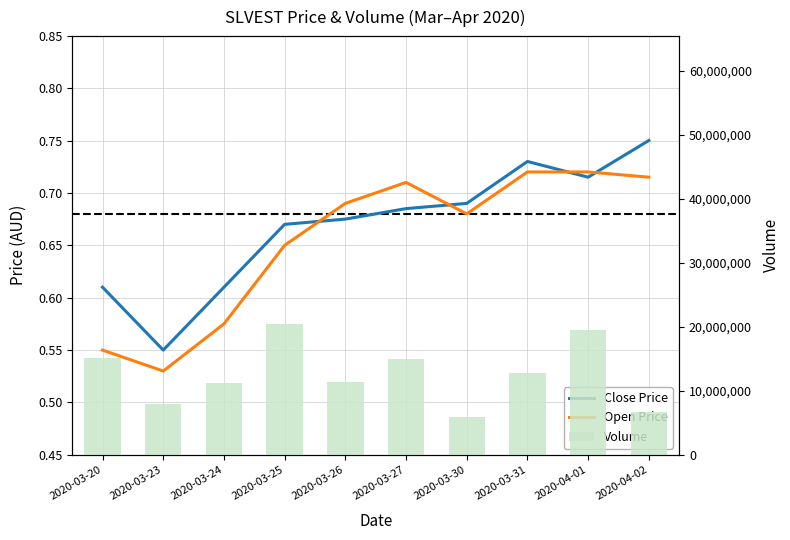

Is the value of Volume at 2020-04-02 greater than the value of Close Price at 2020-03-30?

Yes